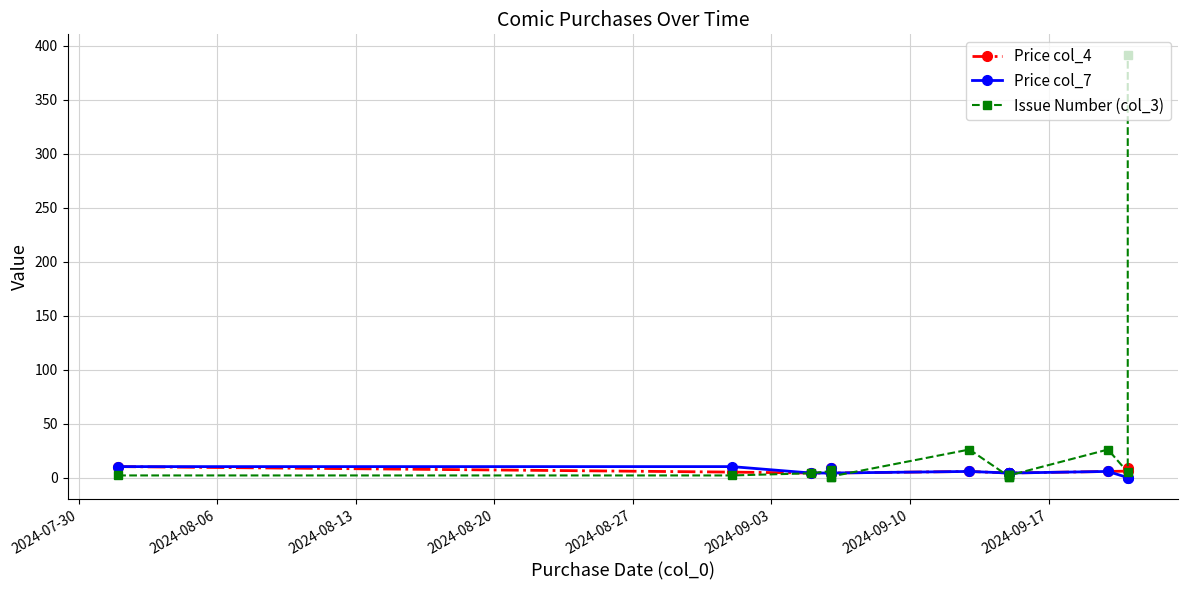

True or false: Price col_7 and Issue Number (col_3) cross at least once.

True